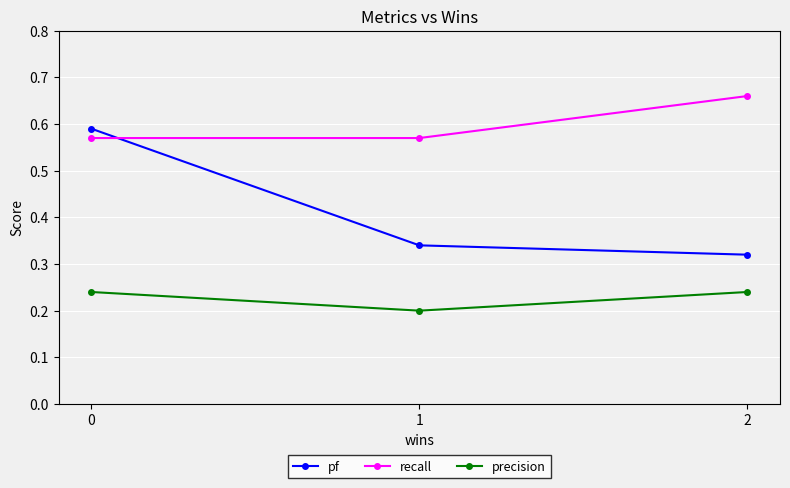

Does the chart display data point markers on the line(s)?

Yes